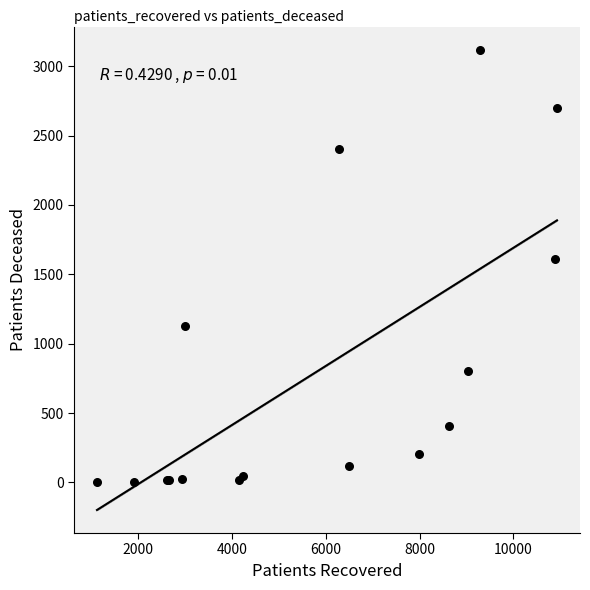

What Y value in the scatter plot is closest to 1561?

1609